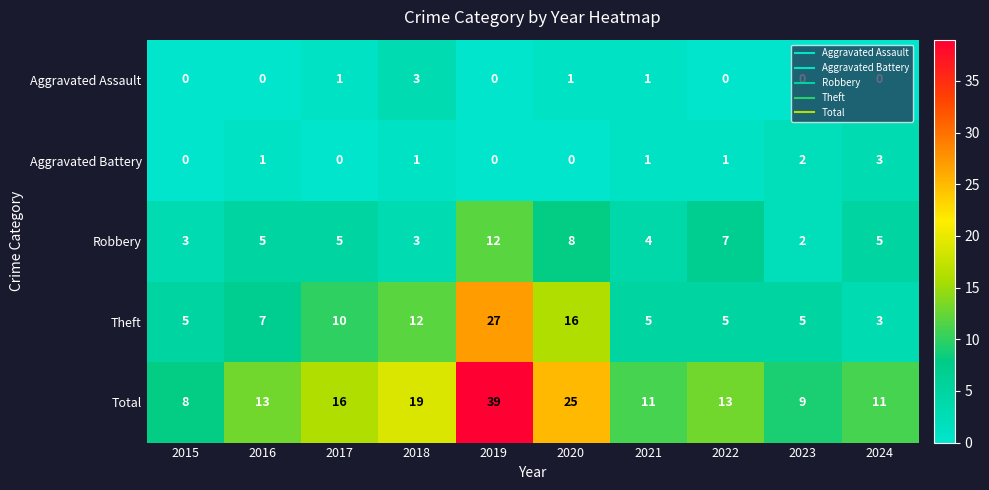

What is the spread (max minus min) of values at 2018?

18